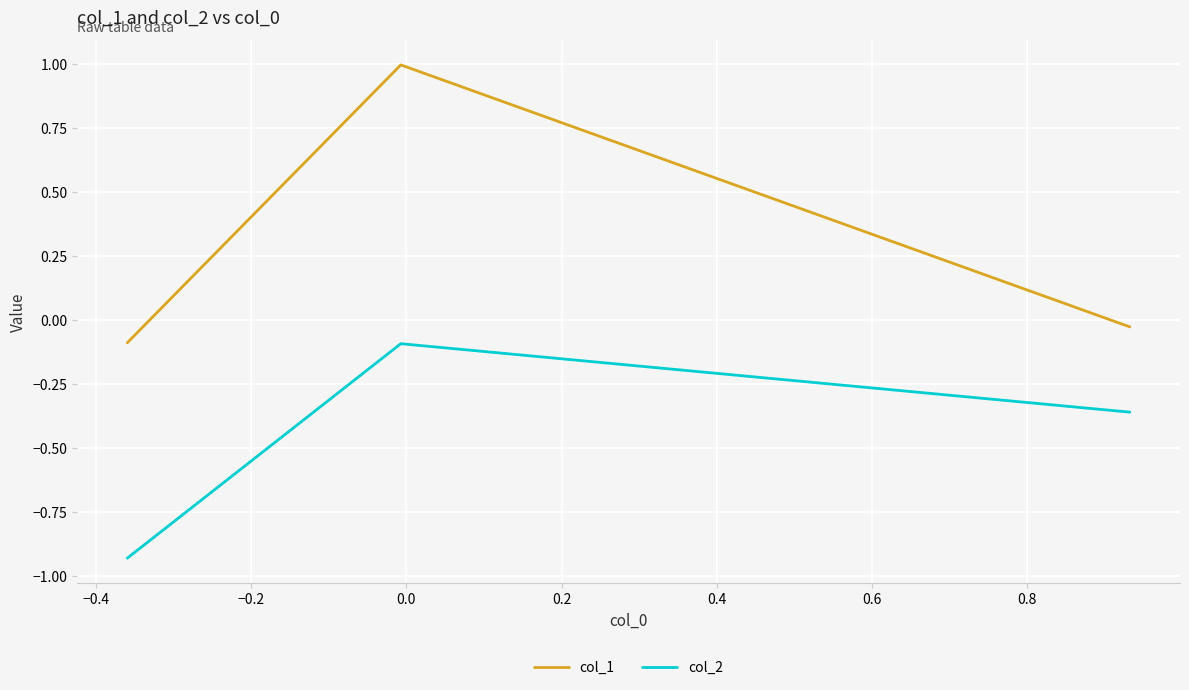

List the series in order of their peak value, highest first.

col_1, col_2